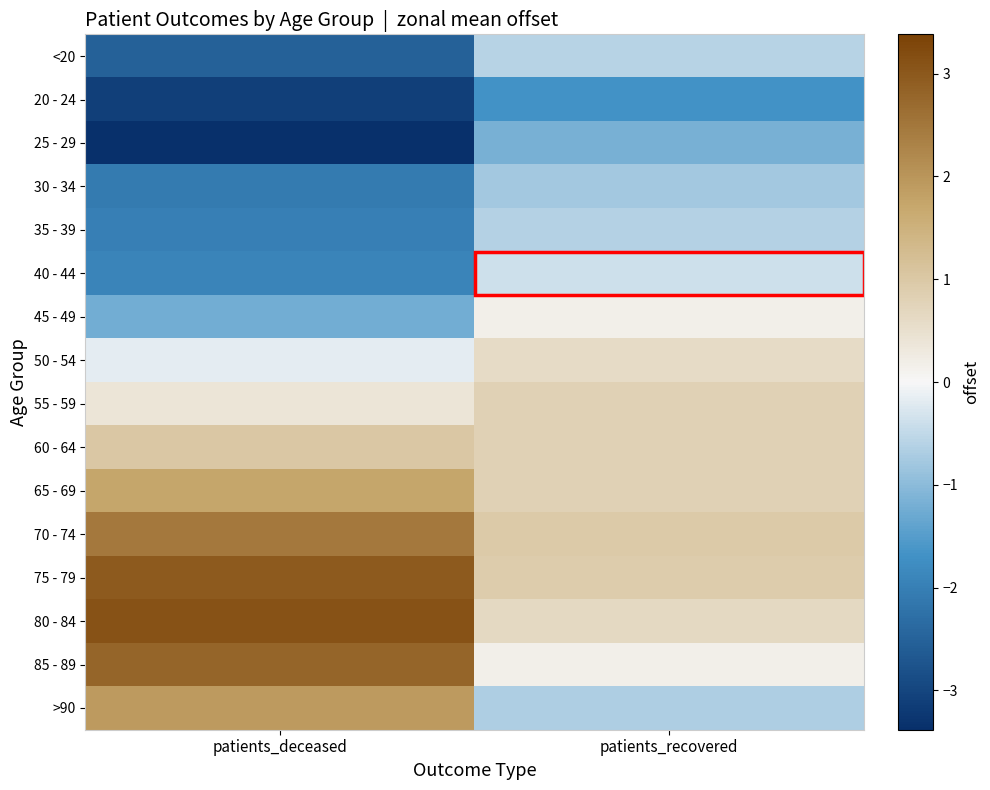

Which label corresponds to the smallest value in the chart?

patients_deceased